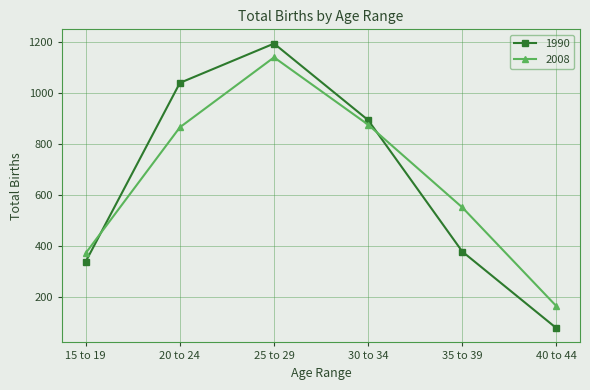

At which category does the chart reach its minimum across all series?

40 to 44